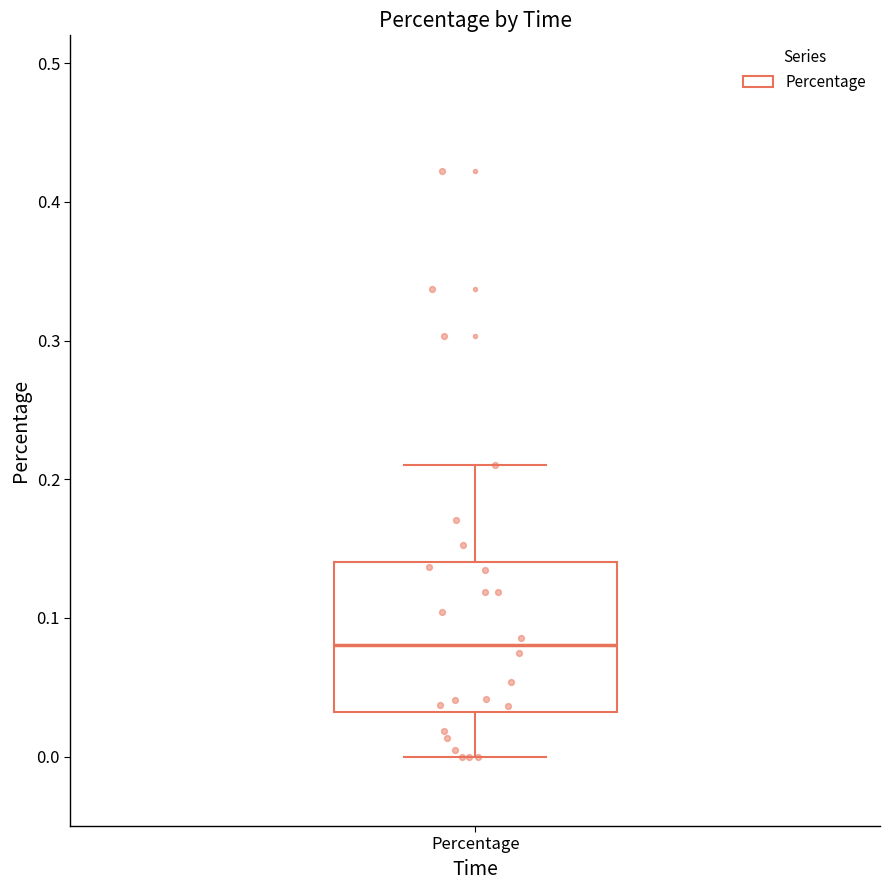

Where is the upper edge of the box for Percentage on the y-axis? The values are not printed on the chart, so give them approximately, as read against the axis.

0.14